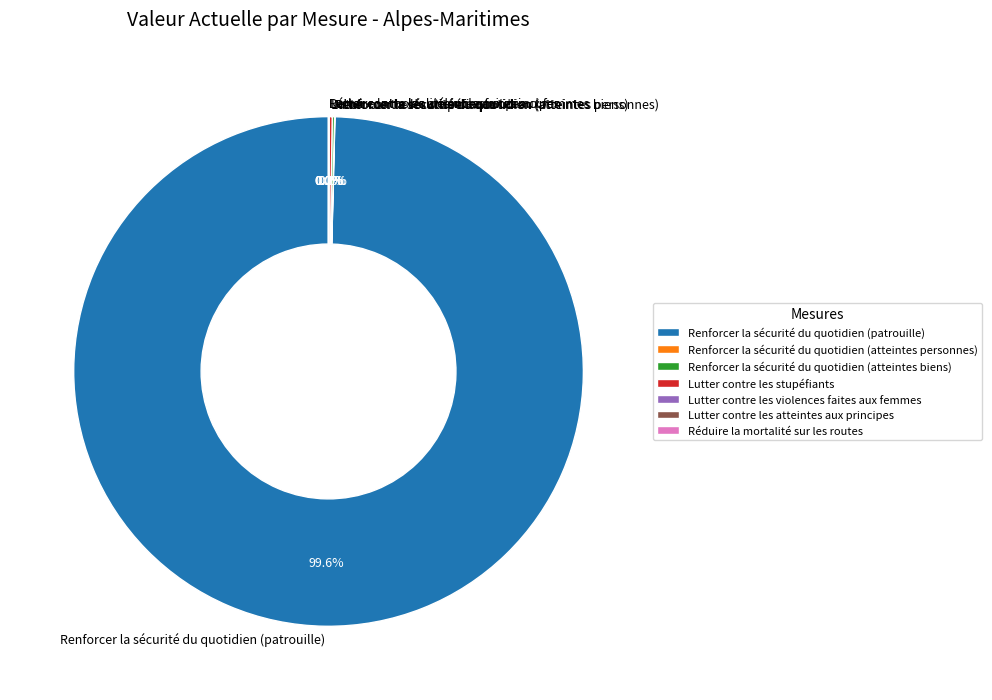

To the nearest percent, what is the difference between the largest and smallest slice percentages?

100%